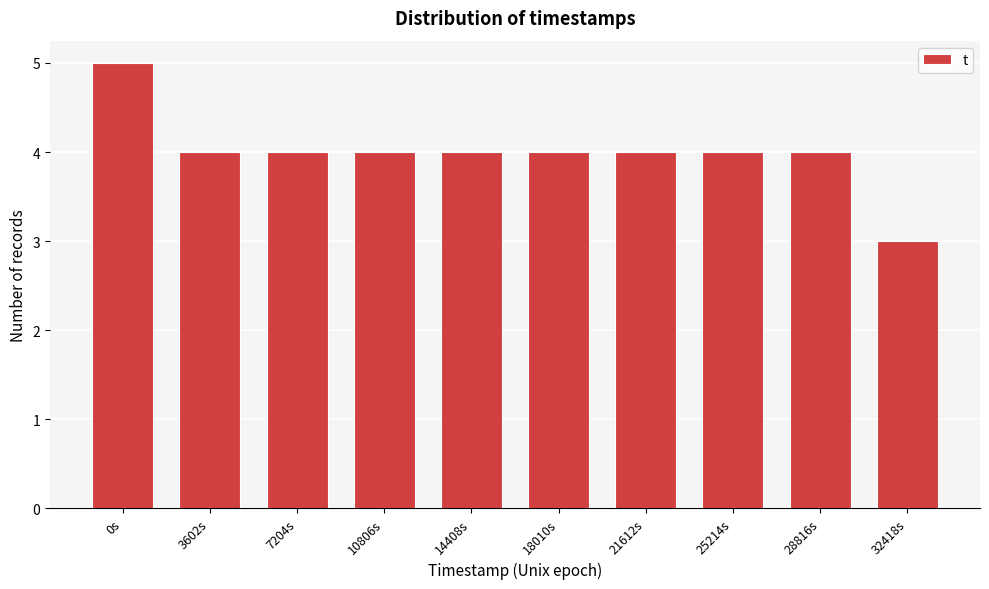

Reading right to left, extract all data points from this chart.

3	4	4	4	4	4	4	4	4	5